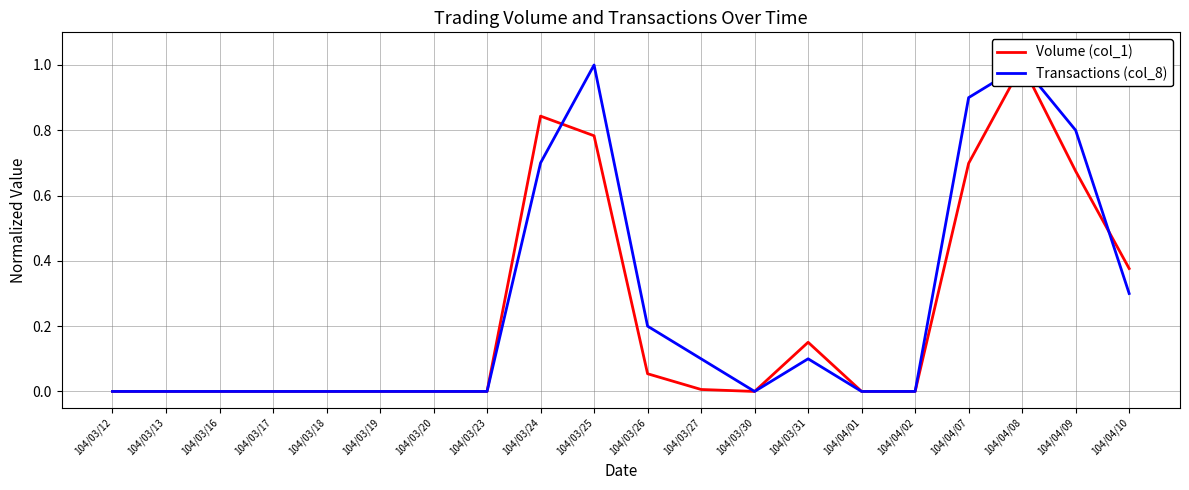

What is the greatest value displayed?

1.0